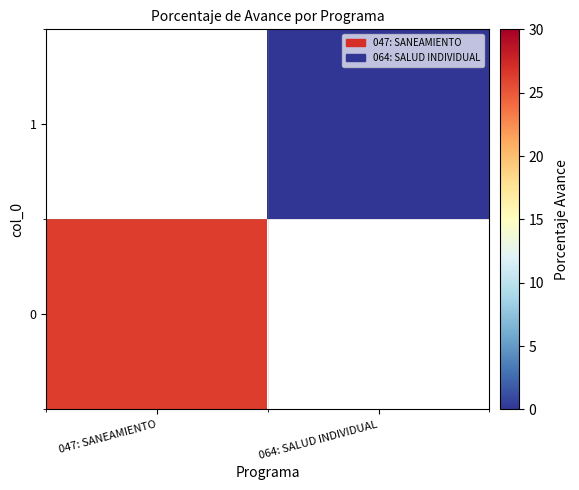

Is it true that 0 equals 16.4 at 047: SANEAMIENTO?

False